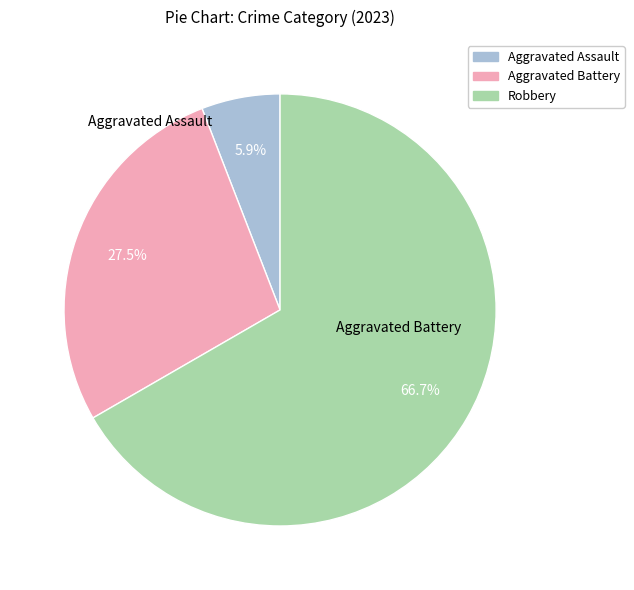

Is there any slice that represents more than half of the pie?

Yes